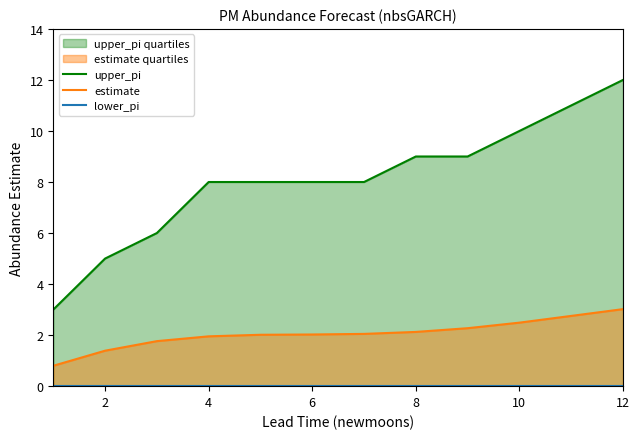

Is it true that estimate equals 0.7 at 6?

False